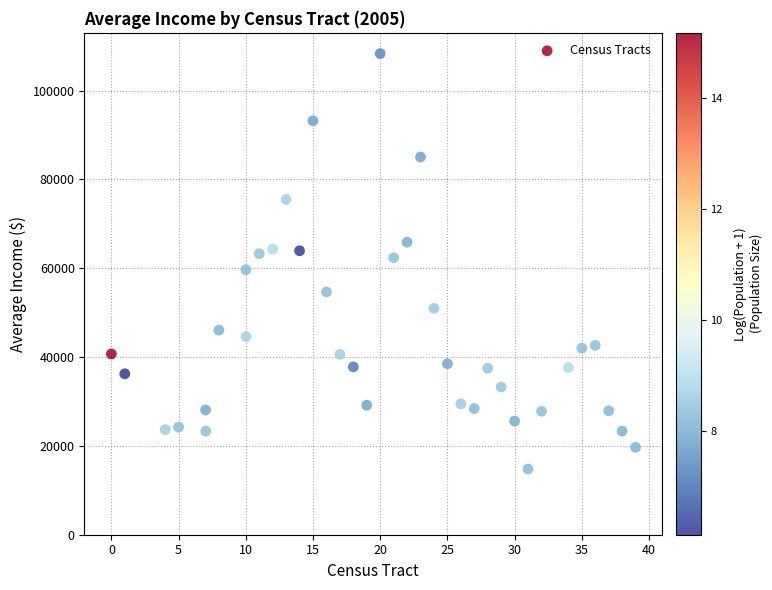

What is the range of Y values (max minus min)?

93556